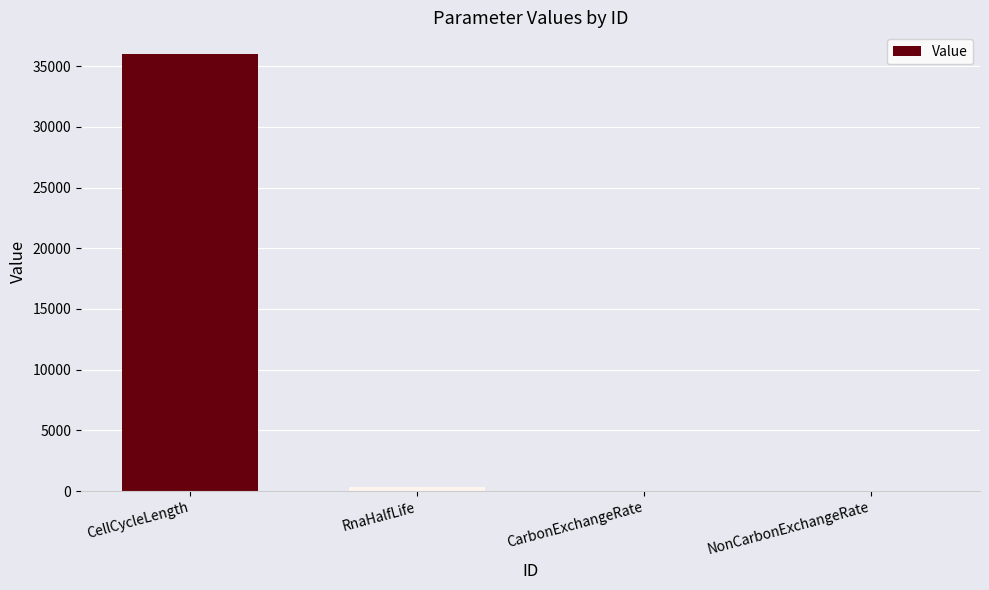

At which label is the value closest to 18006?

RnaHalfLife